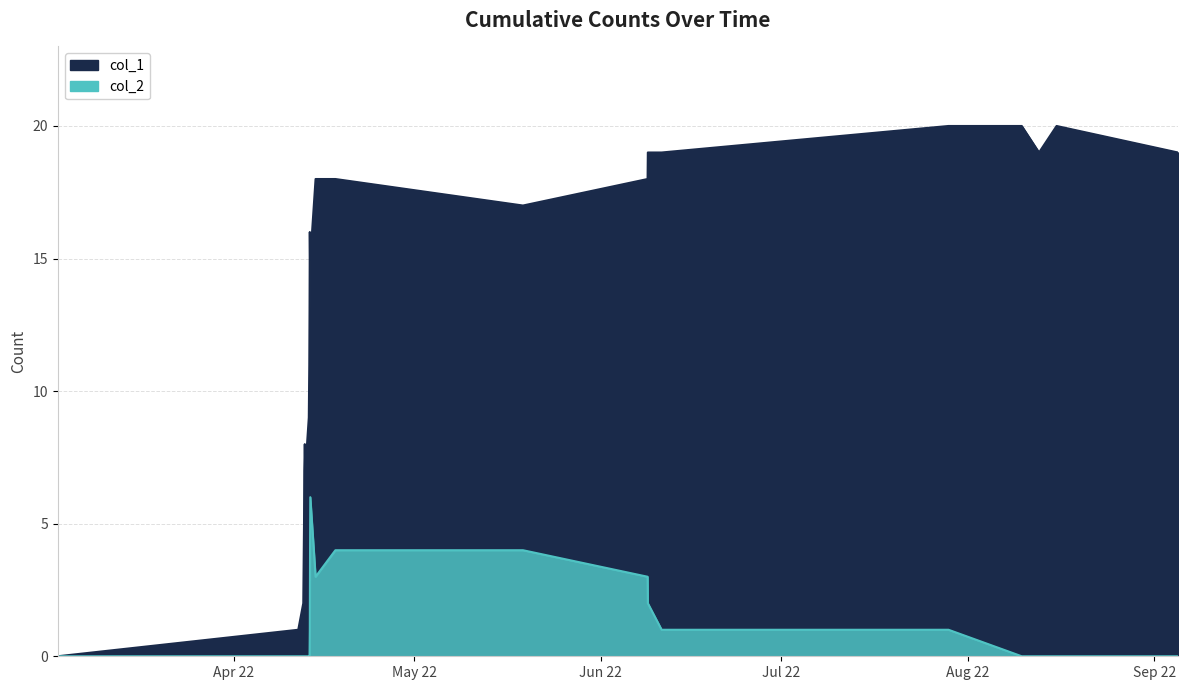

In col_1, how many points are higher than both neighbors (excluding endpoints)?

3